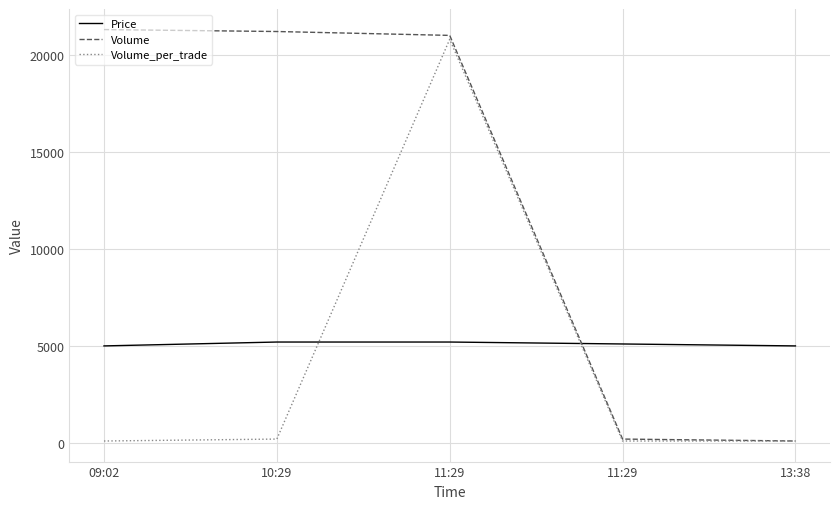

What is the greatest value displayed?

21300